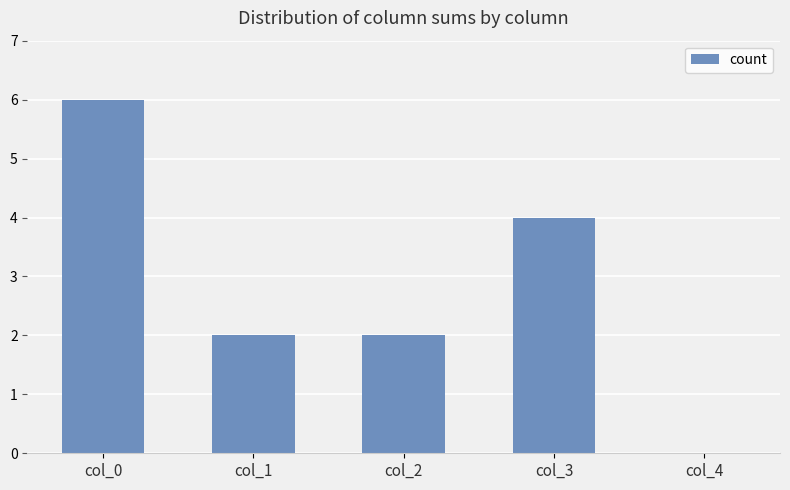

The value at col_4 is -3. True or false?

False